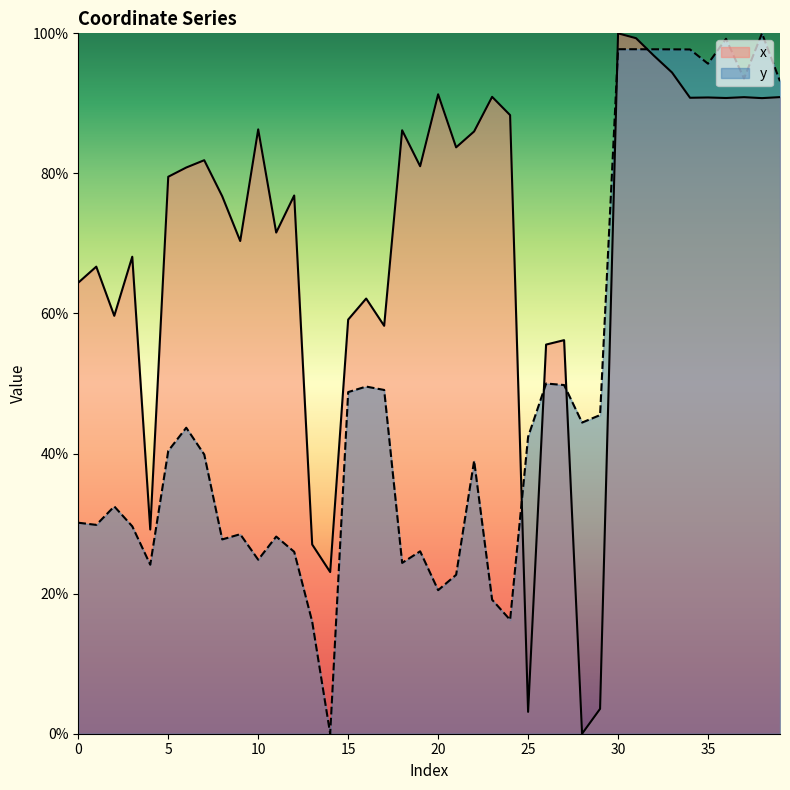

How many lines are shown in the chart?

2